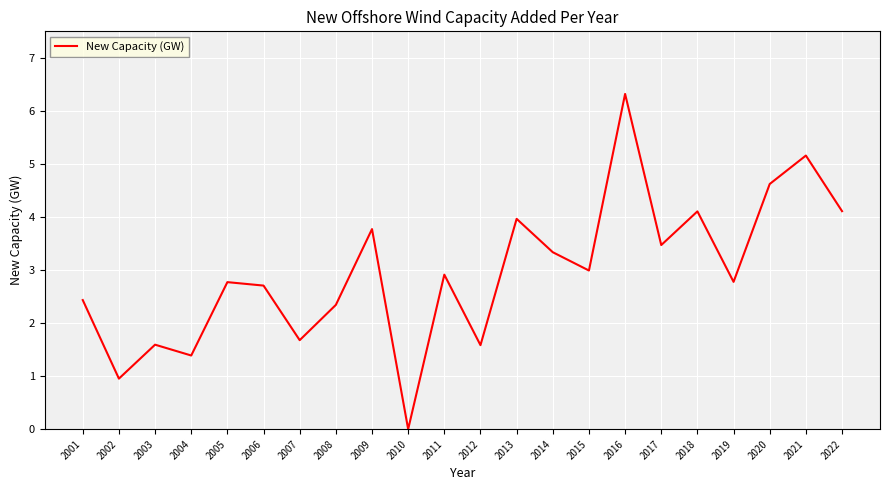

How many values exceed 2?

16